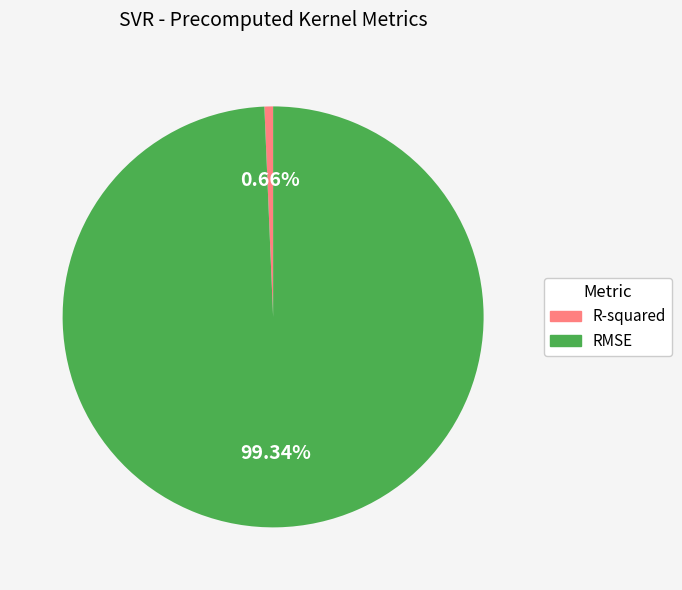

Which slice represents more than half of the pie?

RMSE